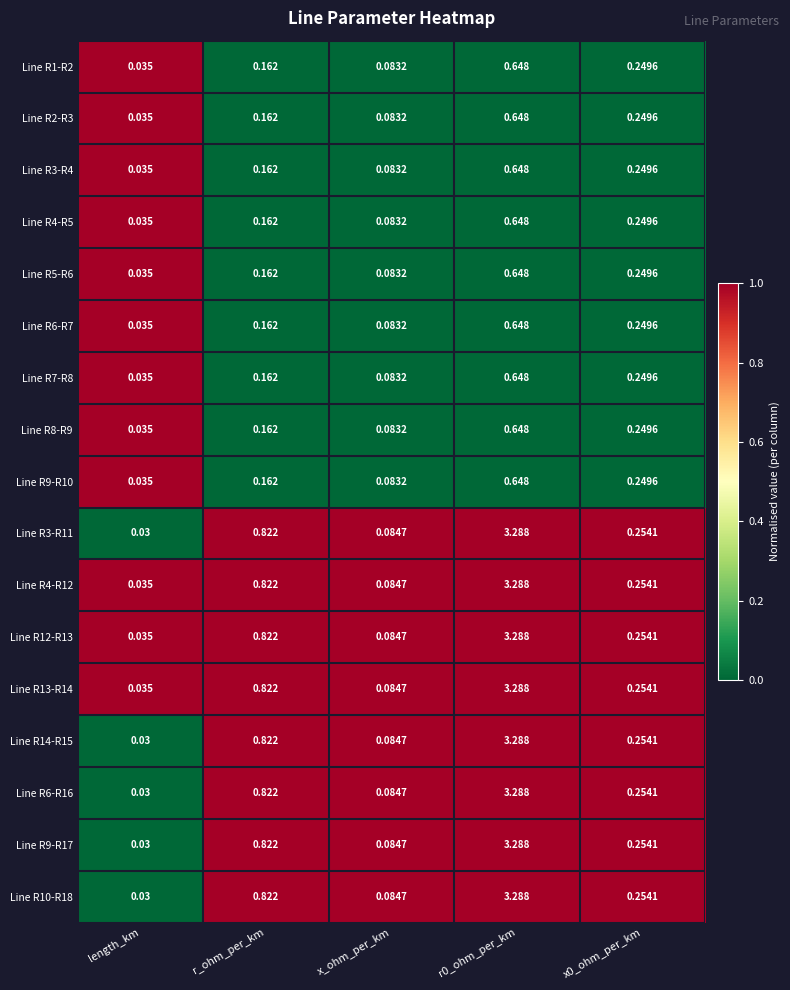

Is the value of Line R7-R8 at r_ohm_per_km greater than the value of Line R3-R11 at r0_ohm_per_km?

No